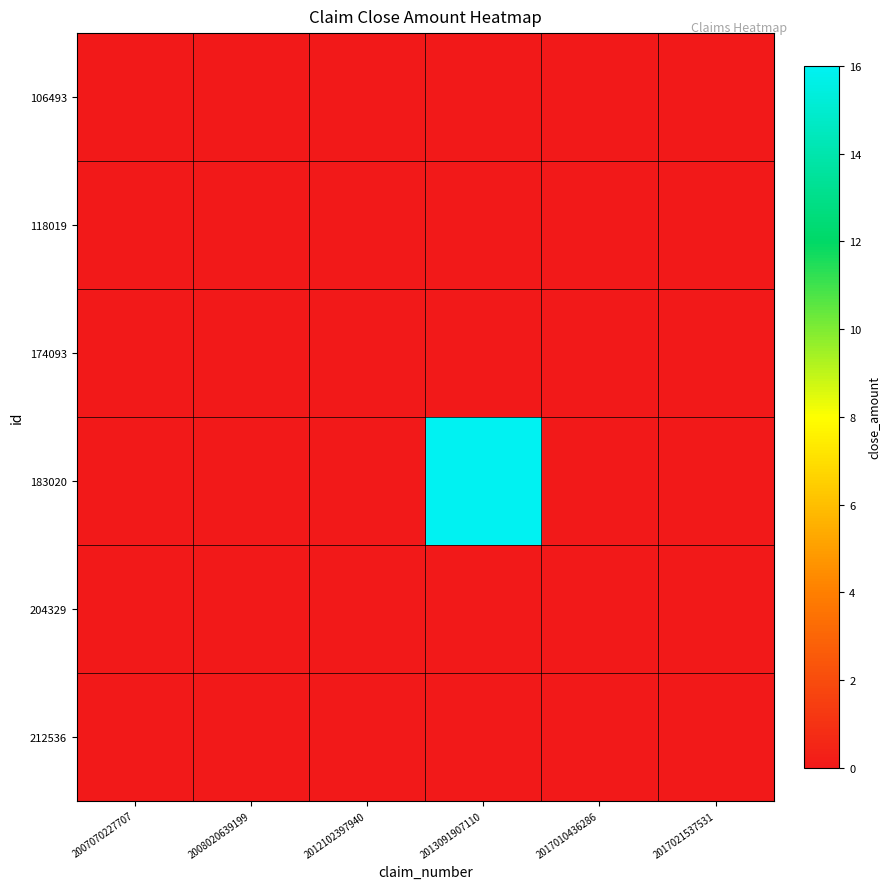

Between 2008020639199 and 2013091907110, which is larger?

2008020639199